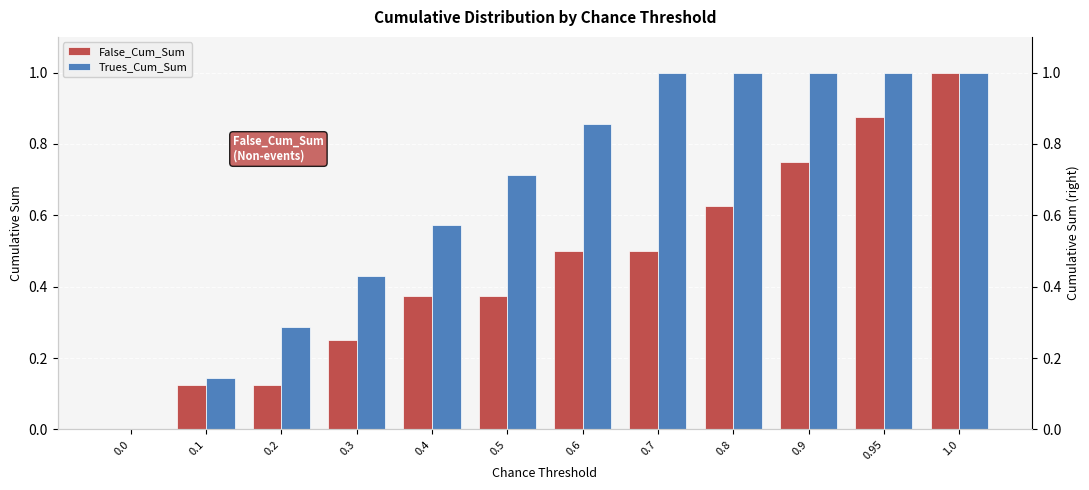

True or false: False_Cum_Sum has a value of 0.6 at 0.8.

True